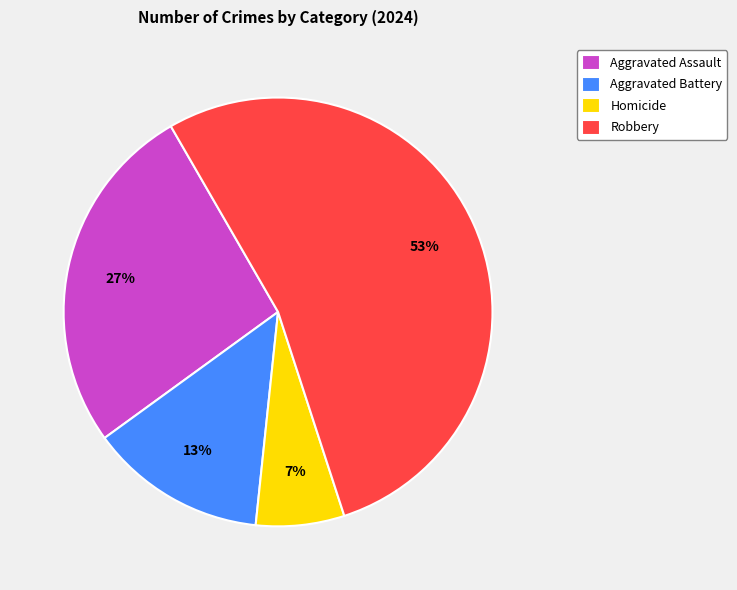

To the nearest percent, what is the combined percentage of Homicide and Robbery?

60%